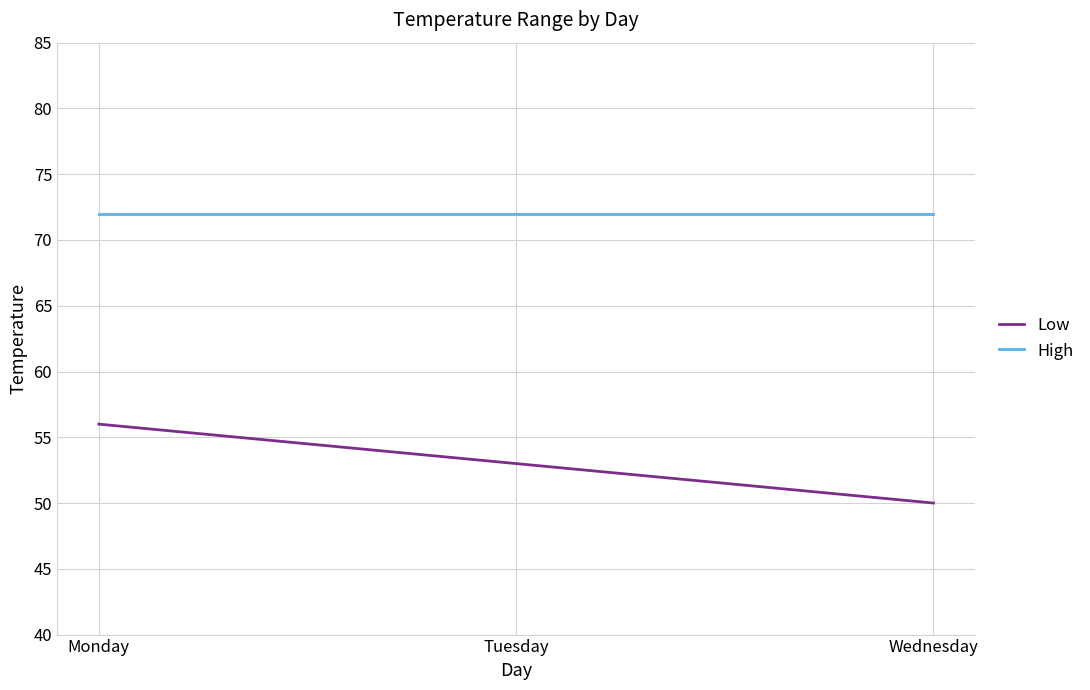

What is the maximum value shown in the chart?

72